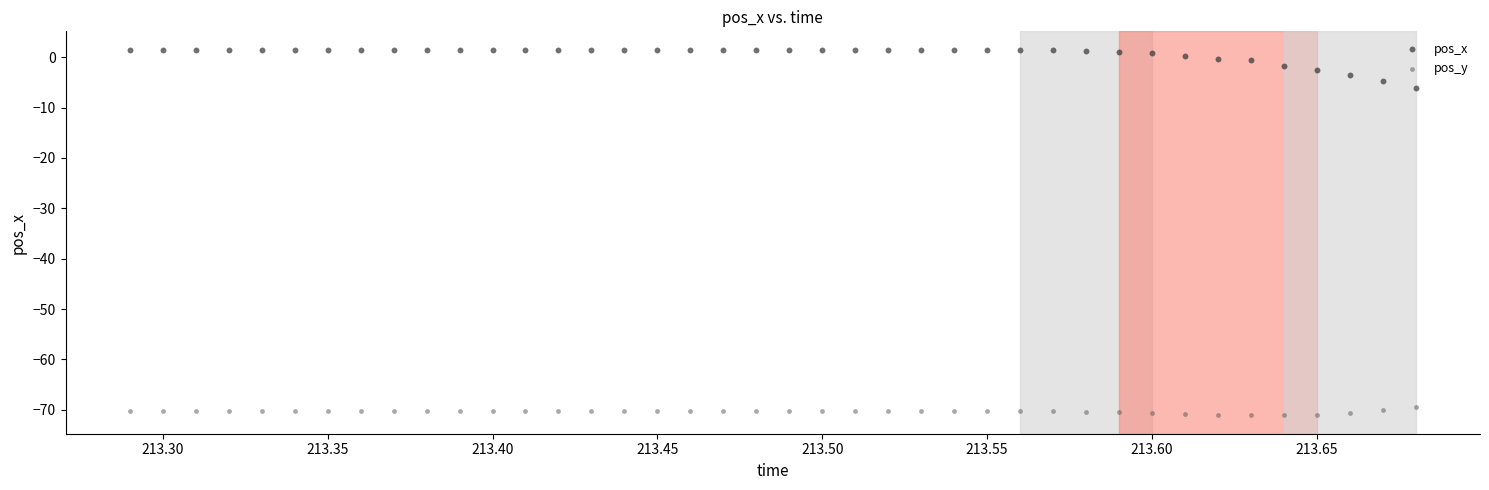

Across all data points, what is the range of X values (max minus min)?

0.4